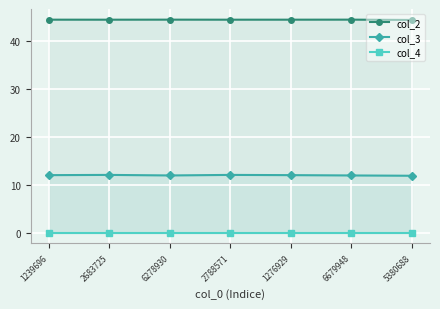

True or false: col_4 and col_2 cross at least once.

False